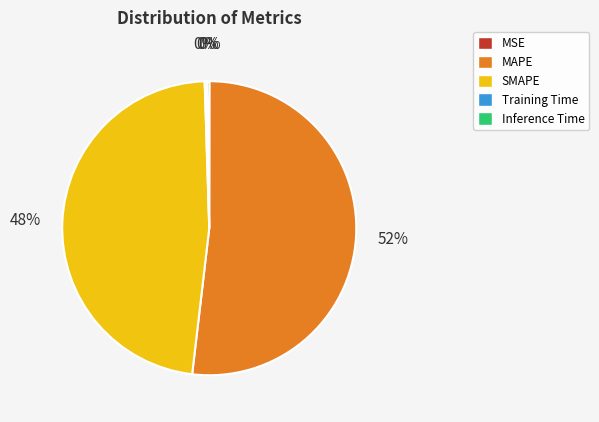

Is MAPE the majority of the pie?

Yes